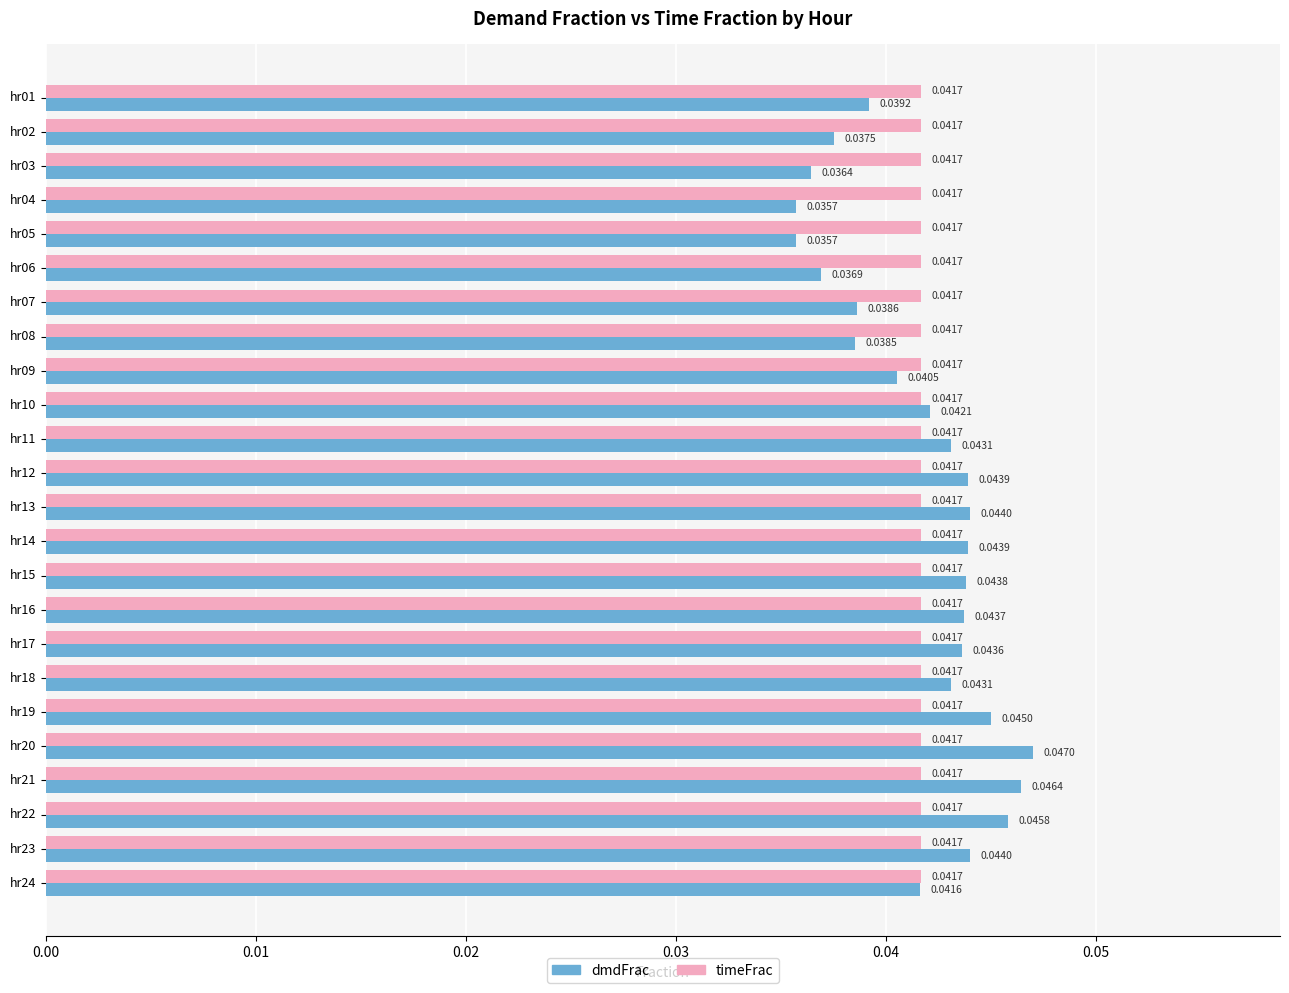

Which series has the largest range (max minus min)?

dmdFrac